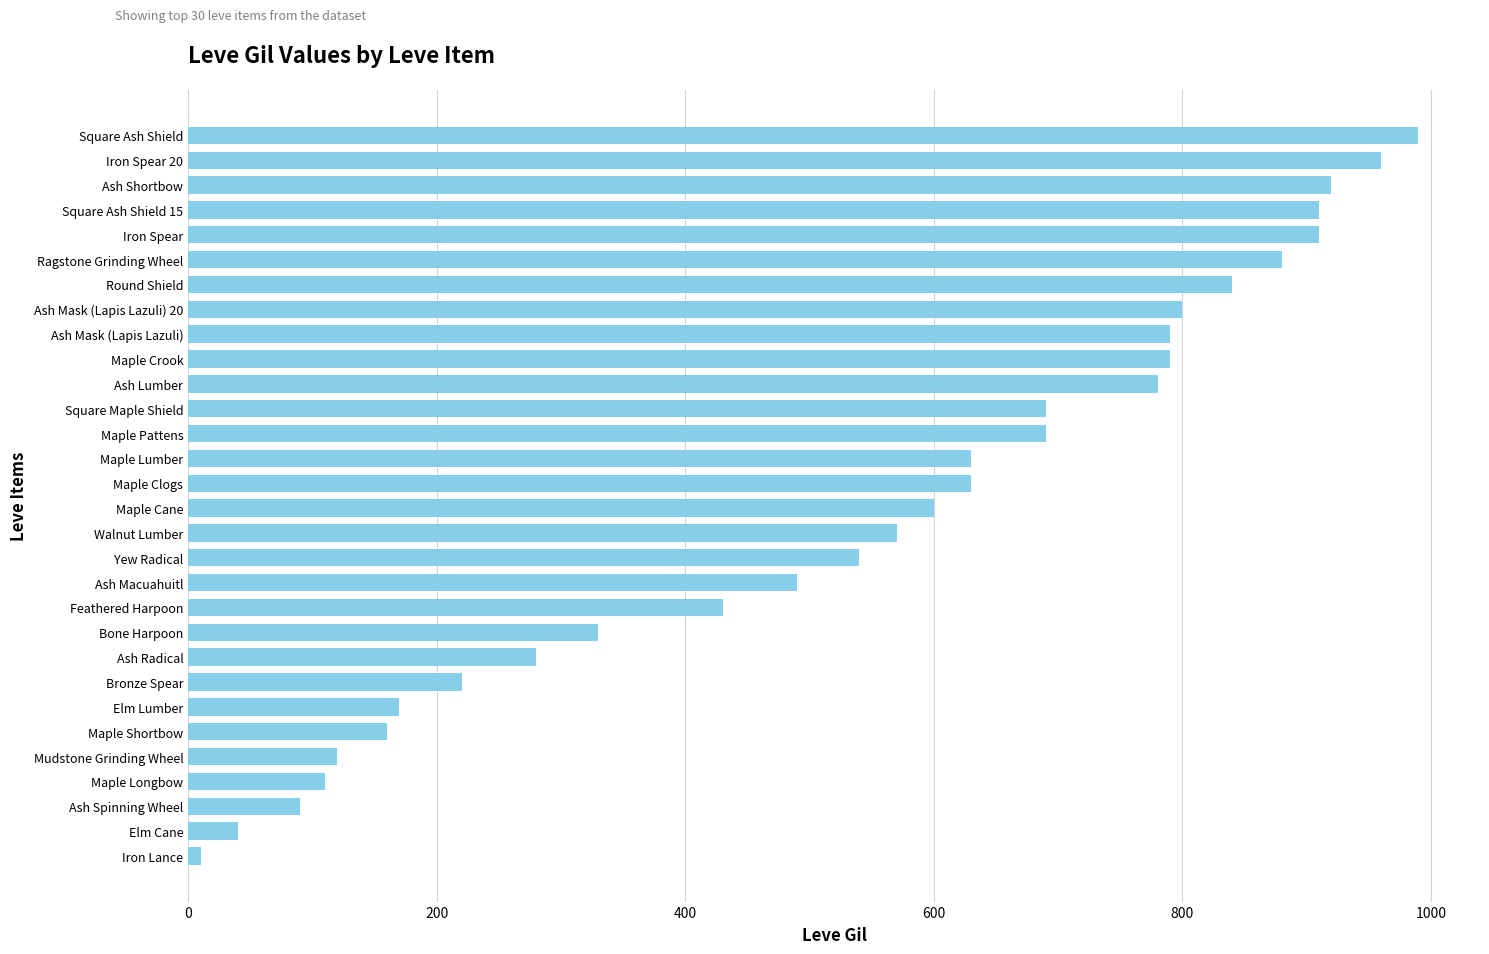

True or false: the data shows 790 at Ash Mask (Lapis Lazuli).

True